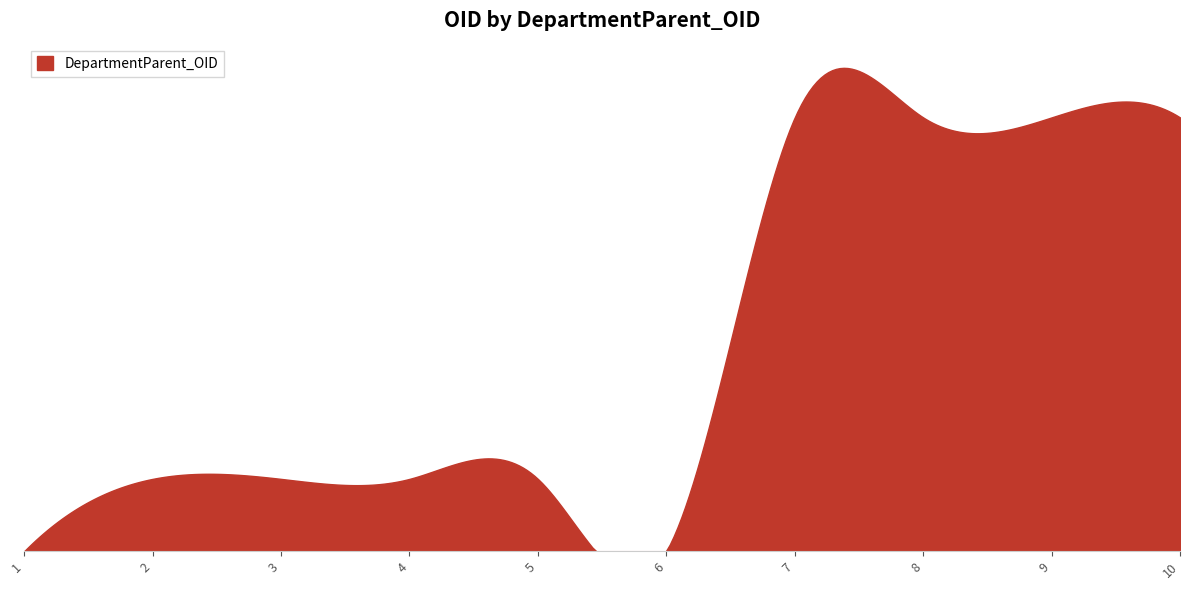

Reading left to right, what are all the values shown in this chart?

1=0	2=1	3=1	4=1	5=1	6=0	7=6	8=6	9=6	10=6